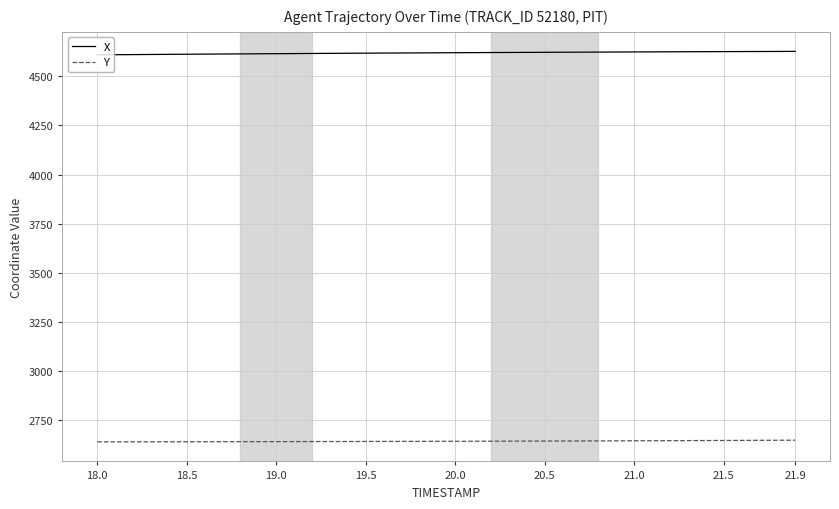

True or false: X and Y intersect in this chart.

False